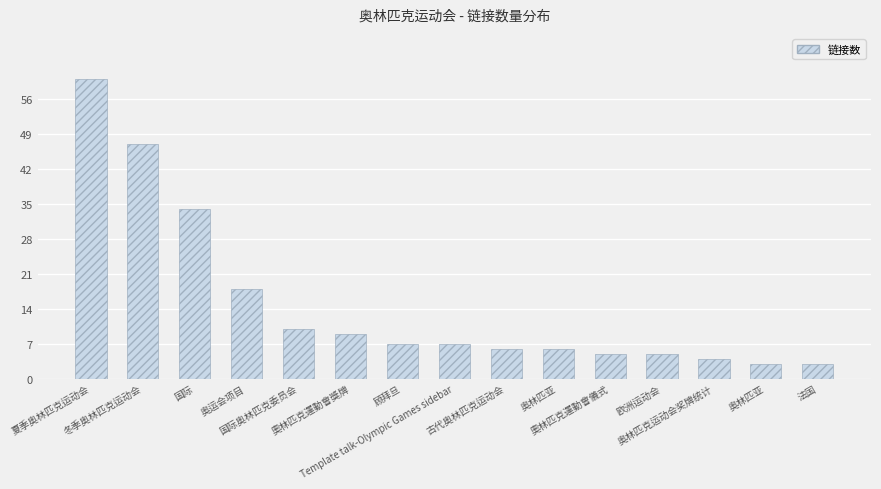

What is the label of the 15th bar from the left?

法国